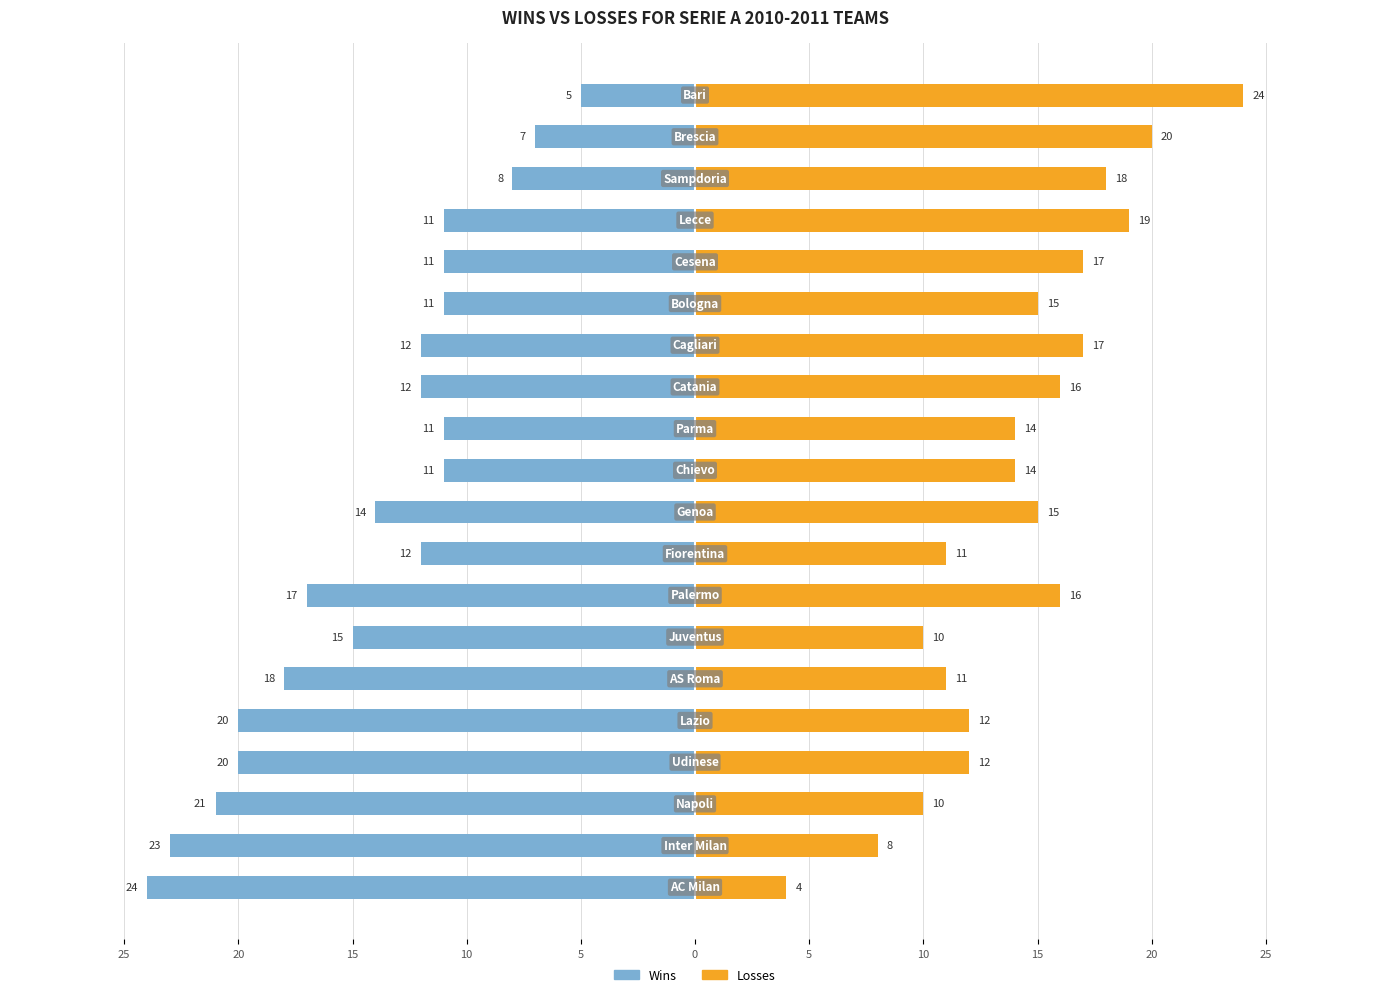

What are all the series names shown in the legend?

Wins, Losses